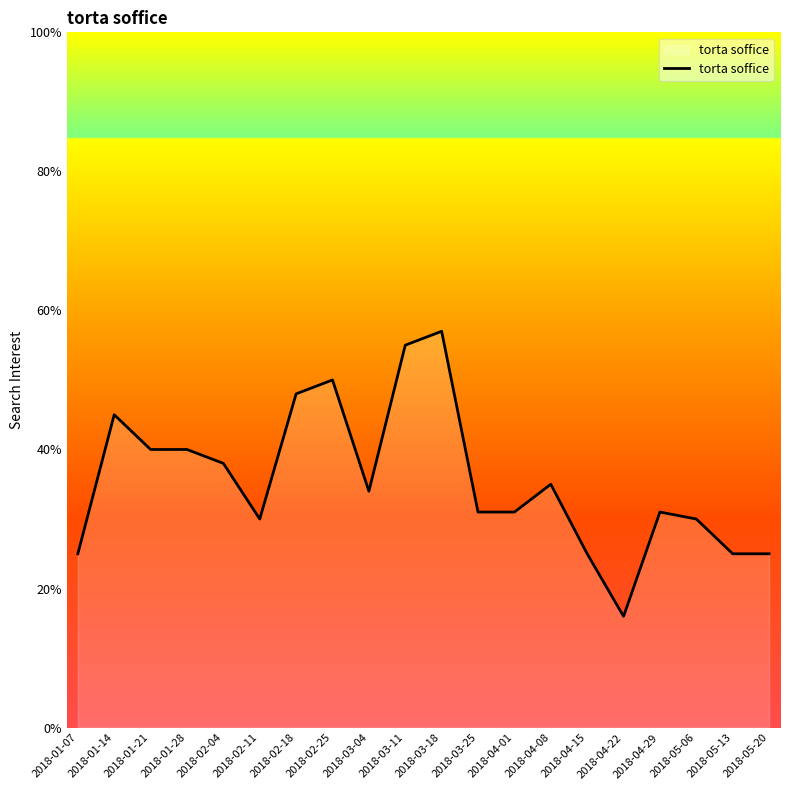

How many lines are shown in the chart?

1